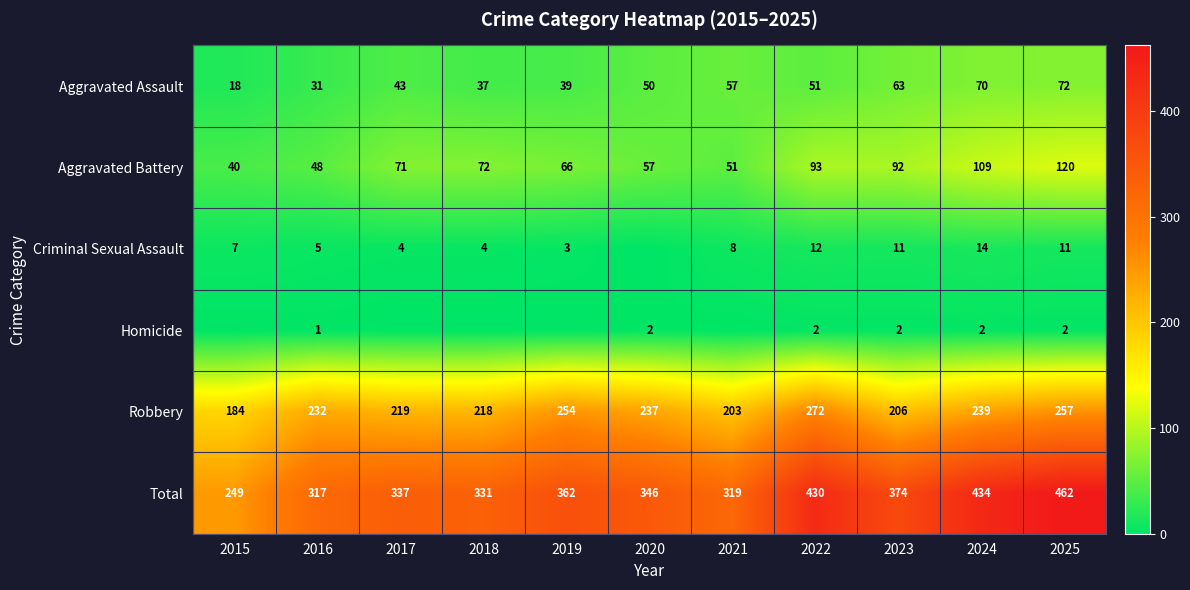

What is the lowest value of the Robbery series?

184